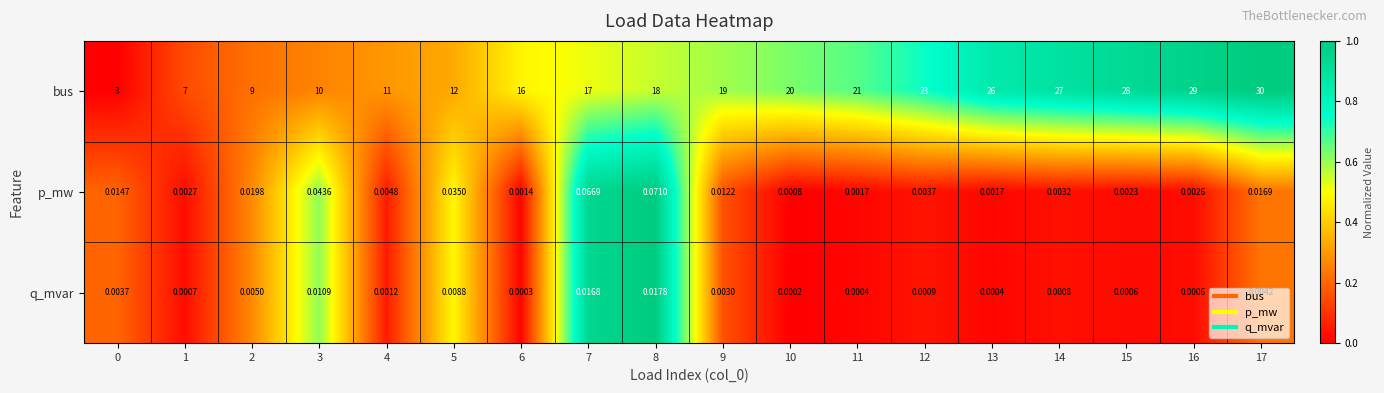

Is the value of bus at 7 greater than the value of q_mvar at 5?

Yes